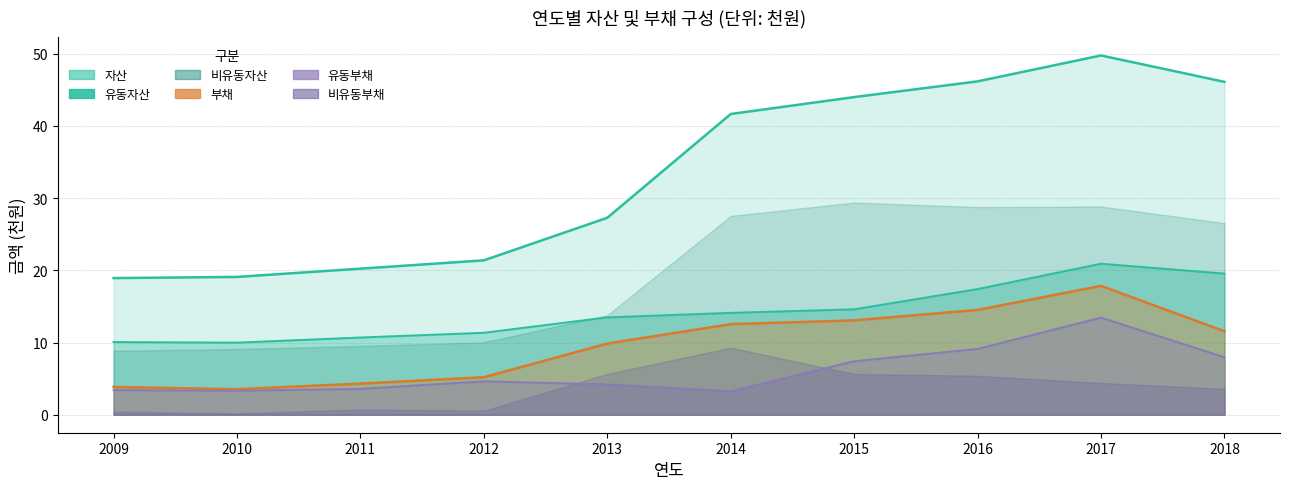

Where does the 유동부채 series first go above 4?

2012